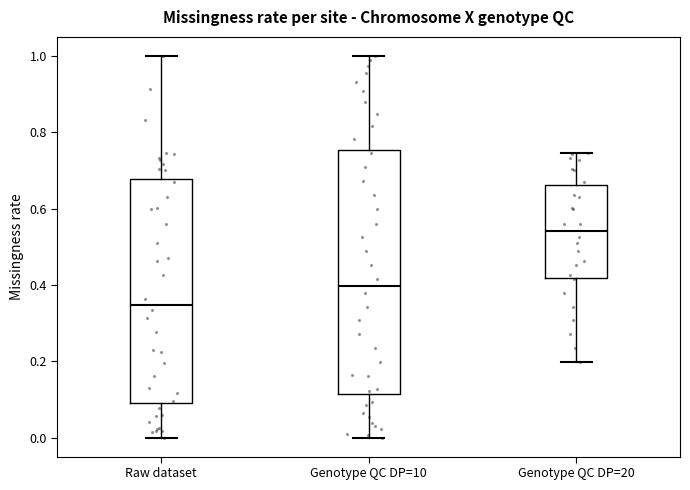

Comparing the boxes themselves (not the whiskers), which one is the tallest?

Genotype QC DP=10